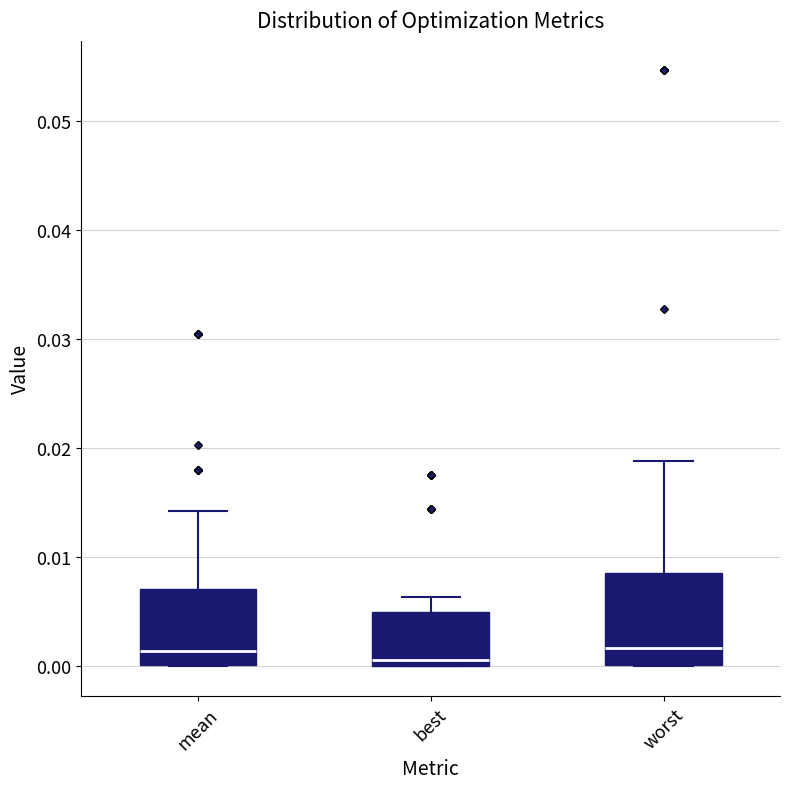

Reading left to right, read every box against the y-axis: the position of its median line, the range the box covers, and the ends of its whiskers. The values are not printed on the chart, so give them approximately, as read against the axis.

mean: median 0.001, box 0.000 to 0.007, whiskers 0.000 to 0.014
best: median 0.001, box 0.000 to 0.005, whiskers 0.000 to 0.006
worst: median 0.002, box 0.000 to 0.009, whiskers 0.000 to 0.019